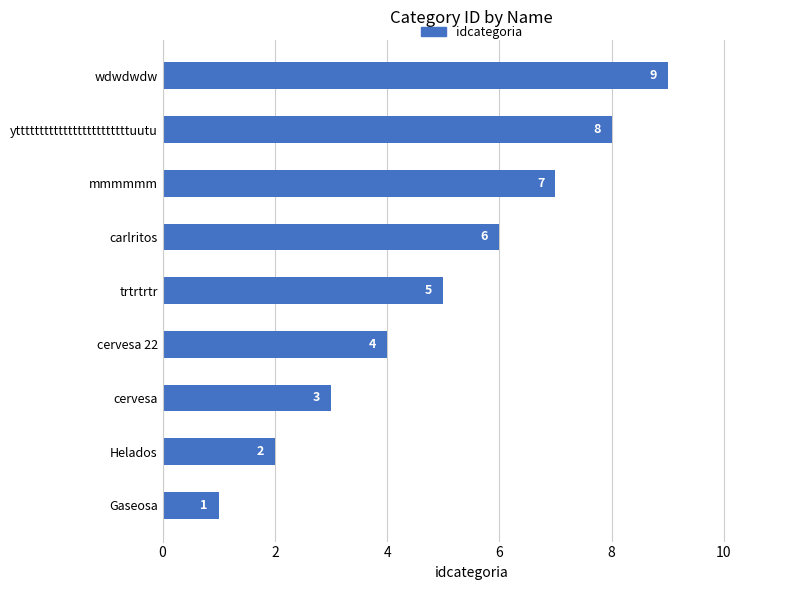

List the labels in order of value, smallest first.

Gaseosa, Helados, cervesa, cervesa 22, trtrtrtr, carlritos, mmmmmm, yttttttttttttttttttttttttuutu, wdwdwdw